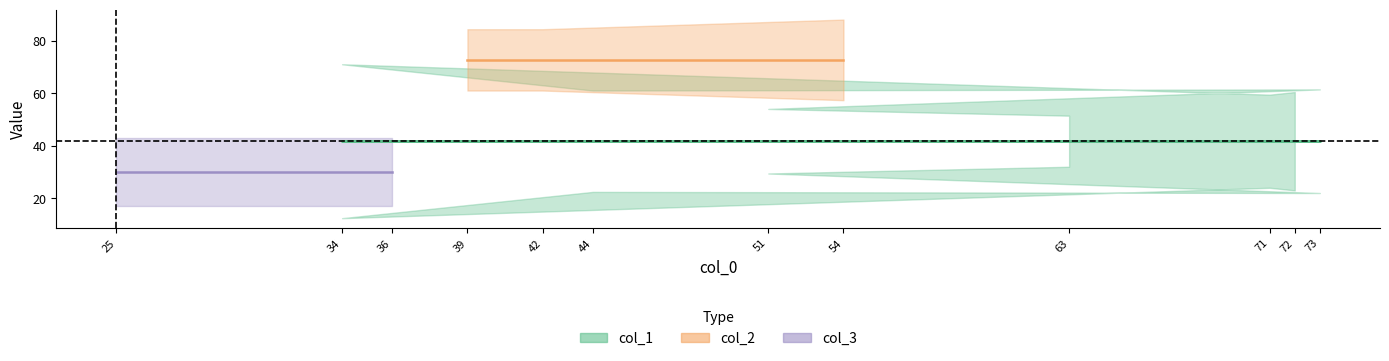

Which series has the largest range (max minus min)?

col_1